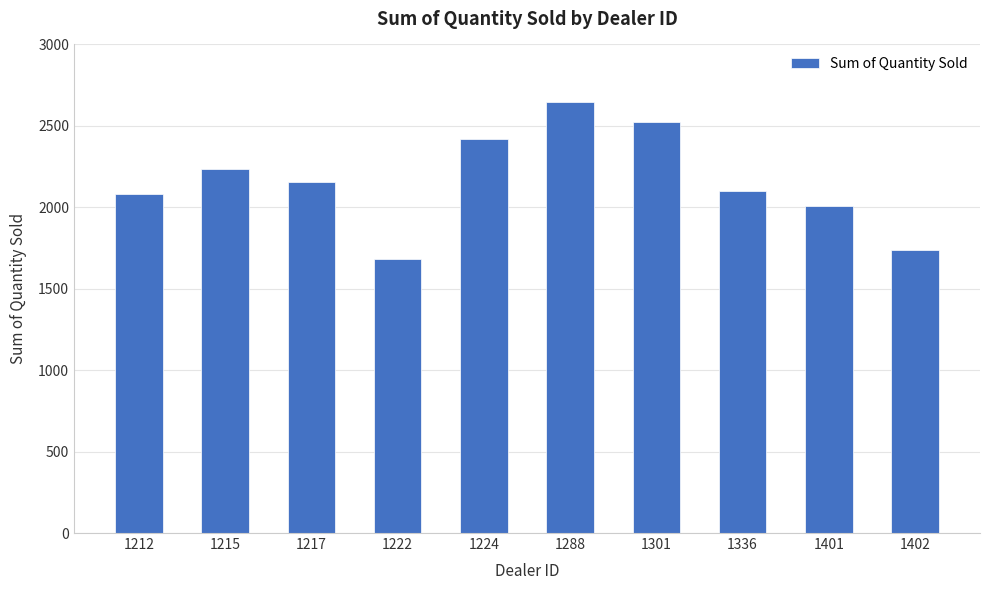

At which label does the data first exceed 2158?

1215